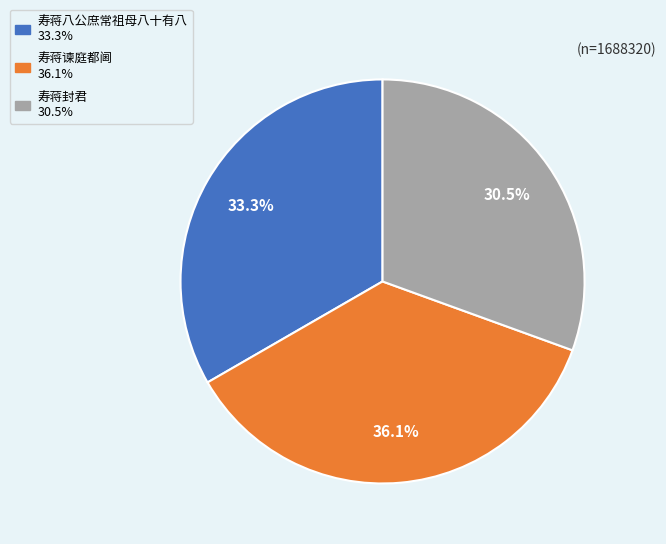

How many slices are in this pie chart?

3